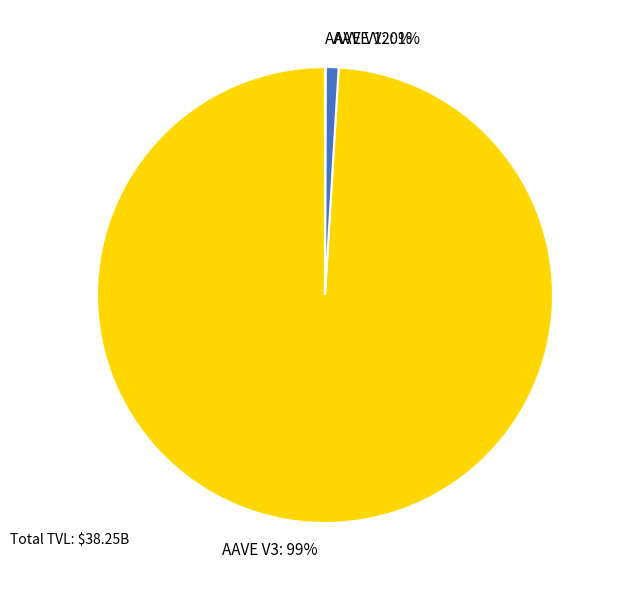

The AAVE V3 slice represents 99% of the pie. True or false?

True